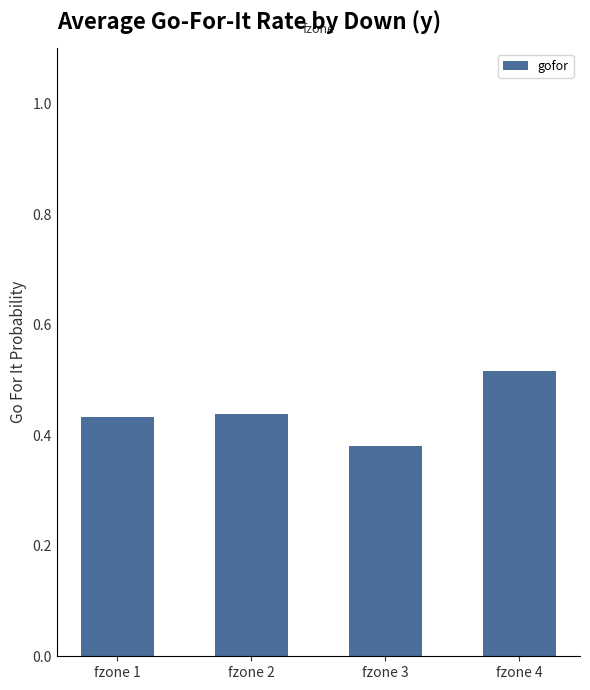

At which category does the chart reach its minimum across all series?

fzone 3